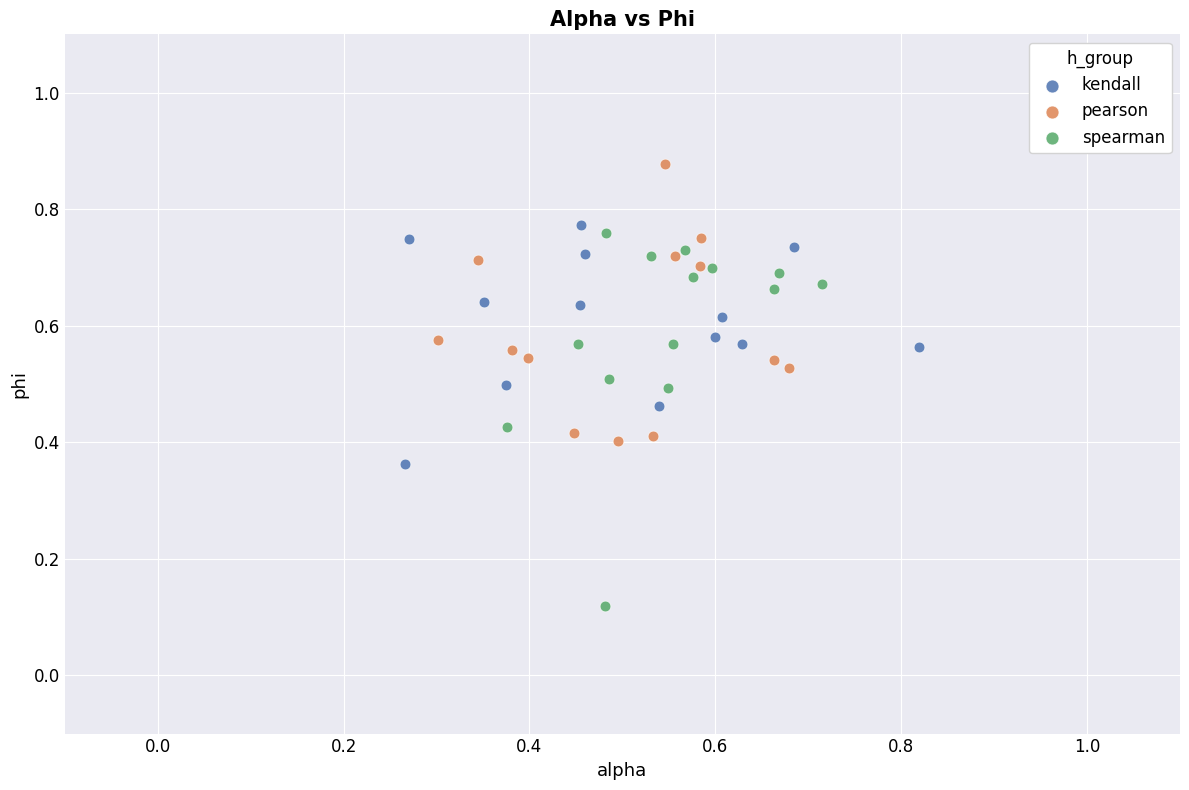

Which series reaches the maximum Y coordinate?

pearson